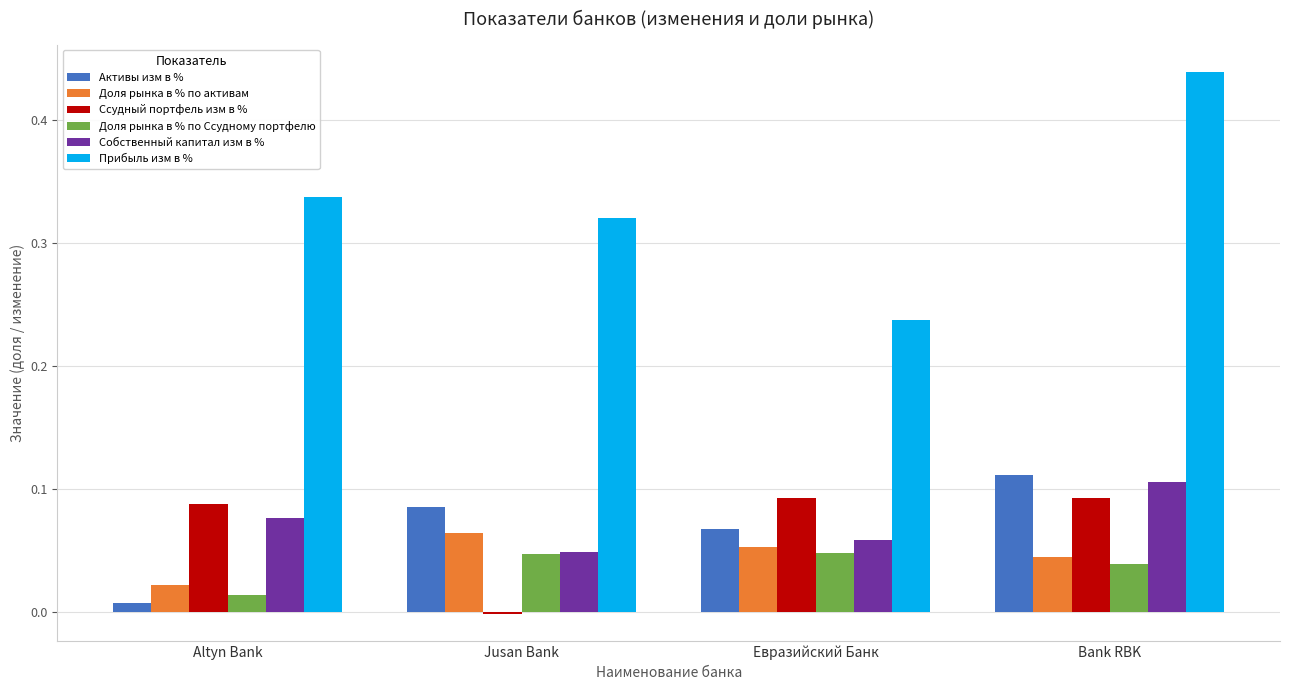

True or false: Доля рынка в % по активам has a value of 0.0 at Евразийский Банк.

False